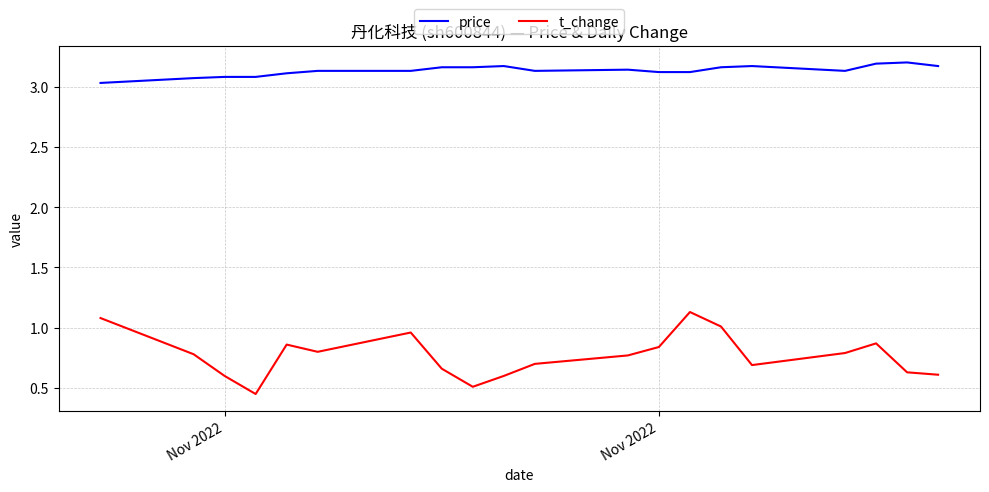

What is the maximum value for t_change?

1.1